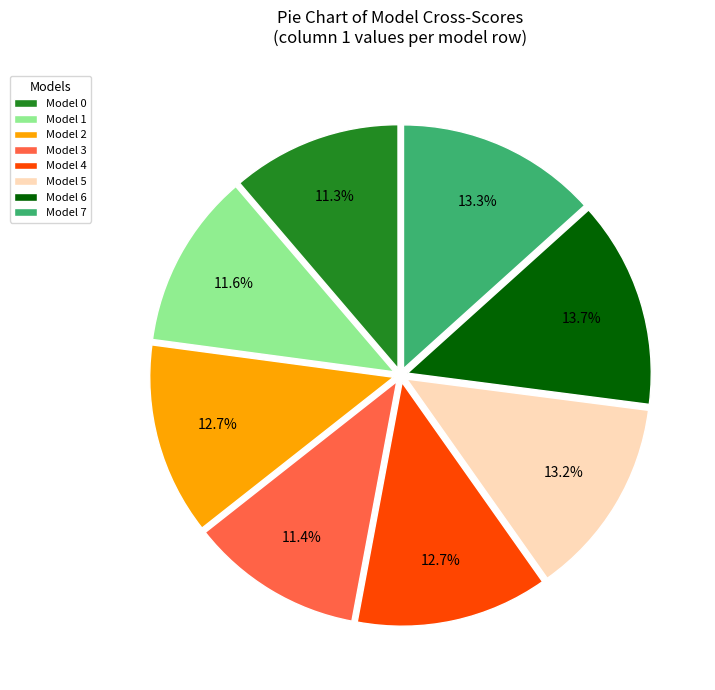

Combined, do Model 0 and Model 4 account for over 50%?

No